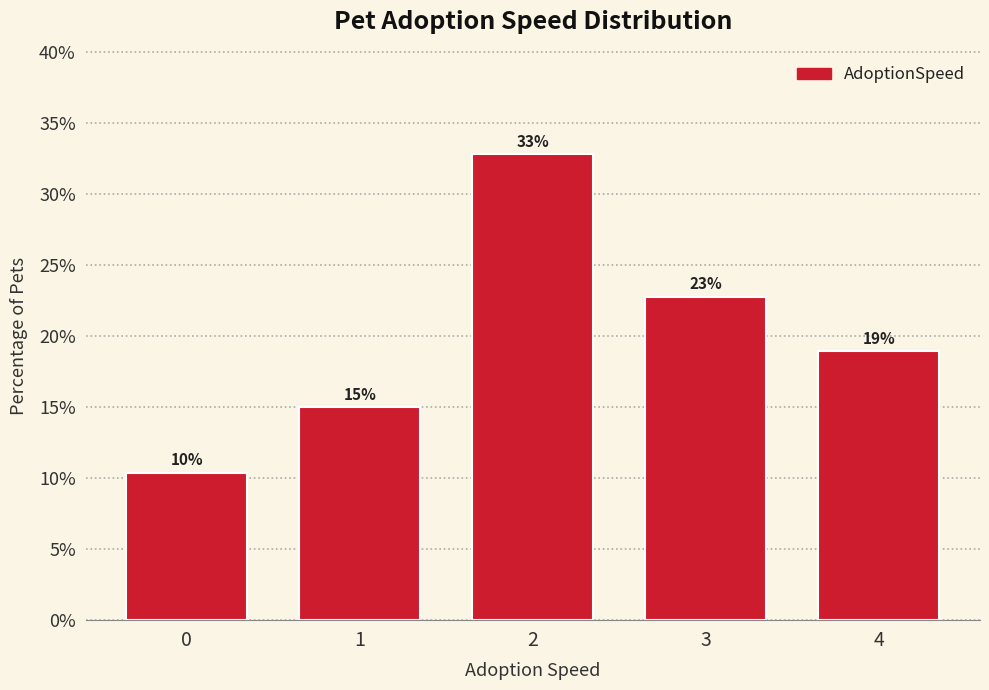

What is the minimum value shown in the chart?

10.4